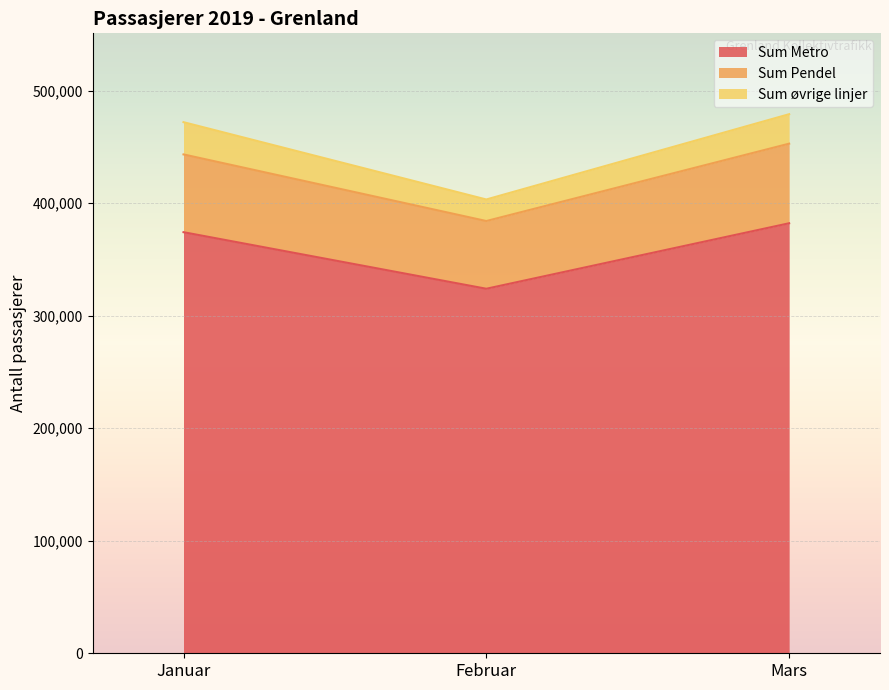

The Sum Metro series shows 209809 at Mars. True or false?

False